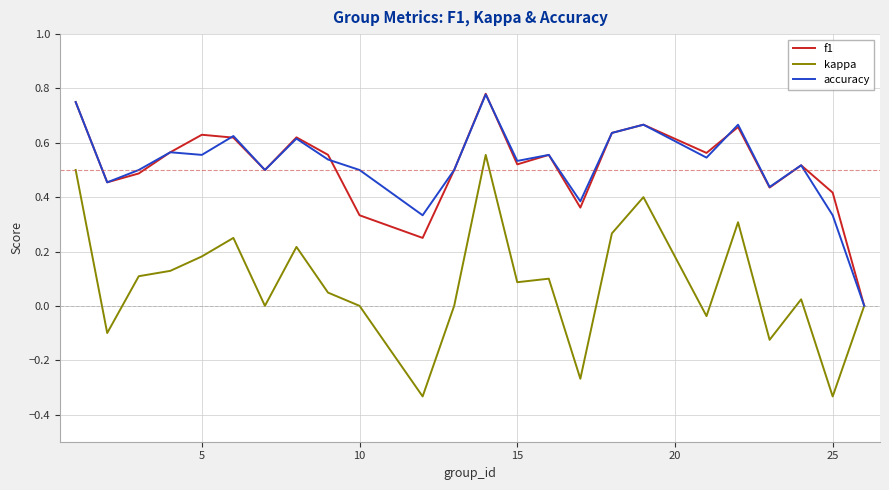

Which series has the largest range (max minus min)?

kappa